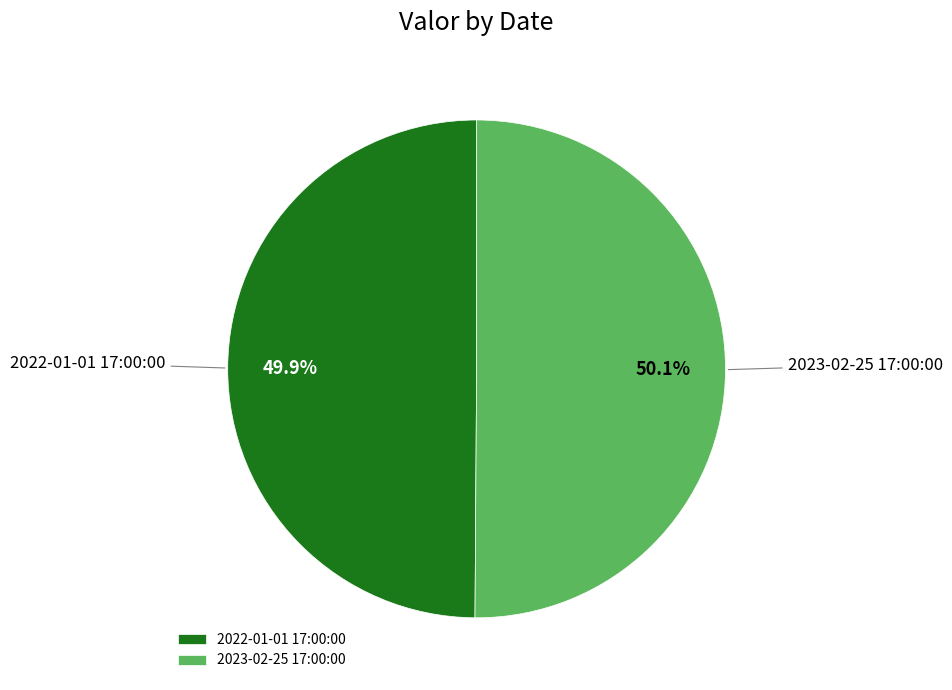

Approximately how many times larger is the value at 2023-02-25 17:00:00 compared to 2022-01-01 17:00:00?

1.0